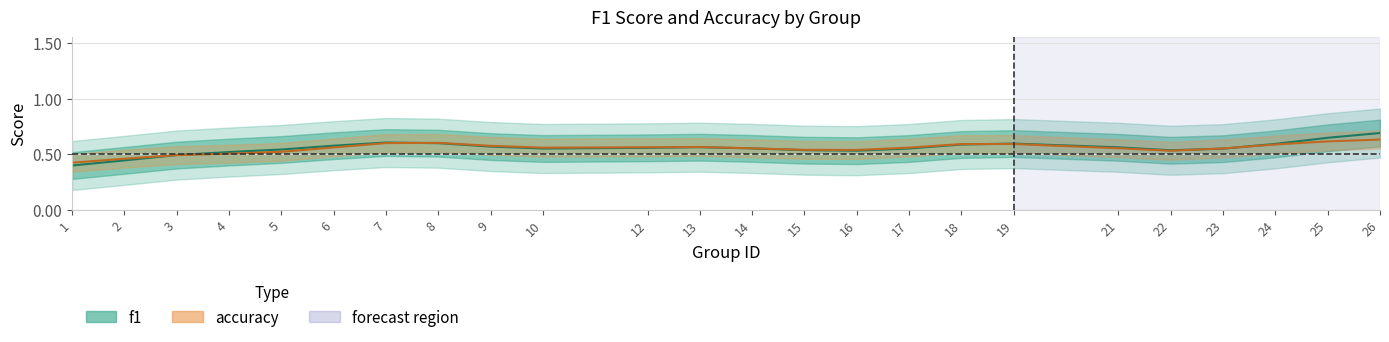

Does the chart have visible grid lines?

Yes